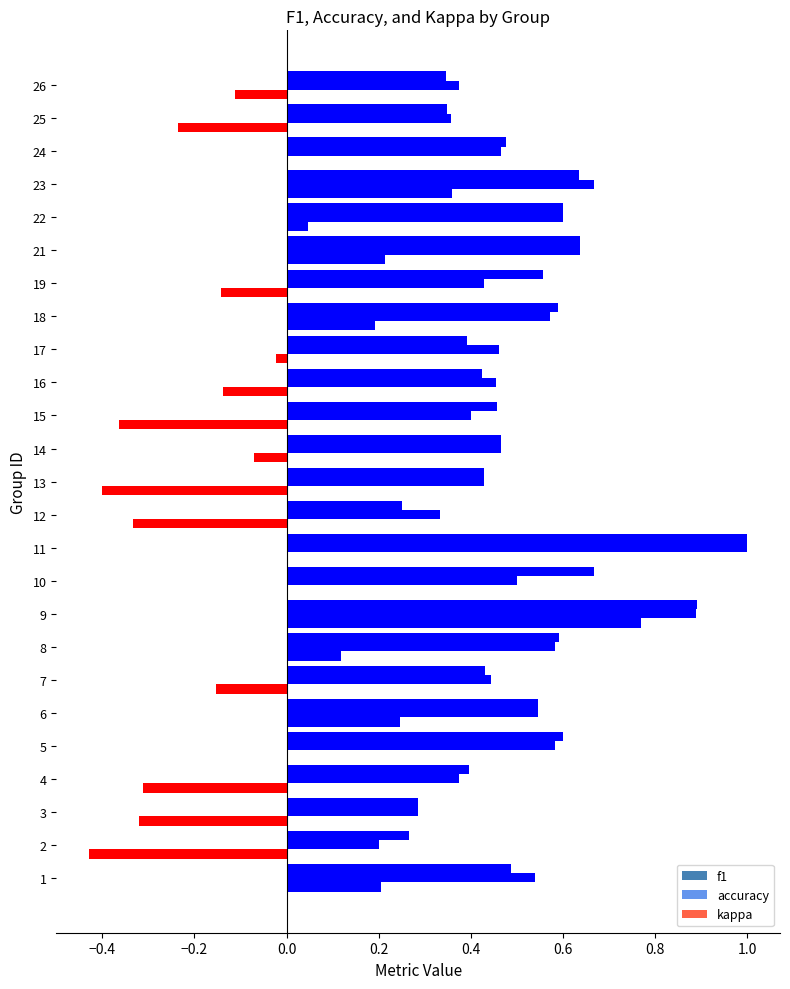

Is the value of f1 at 10 greater than the value of kappa at 22?

Yes